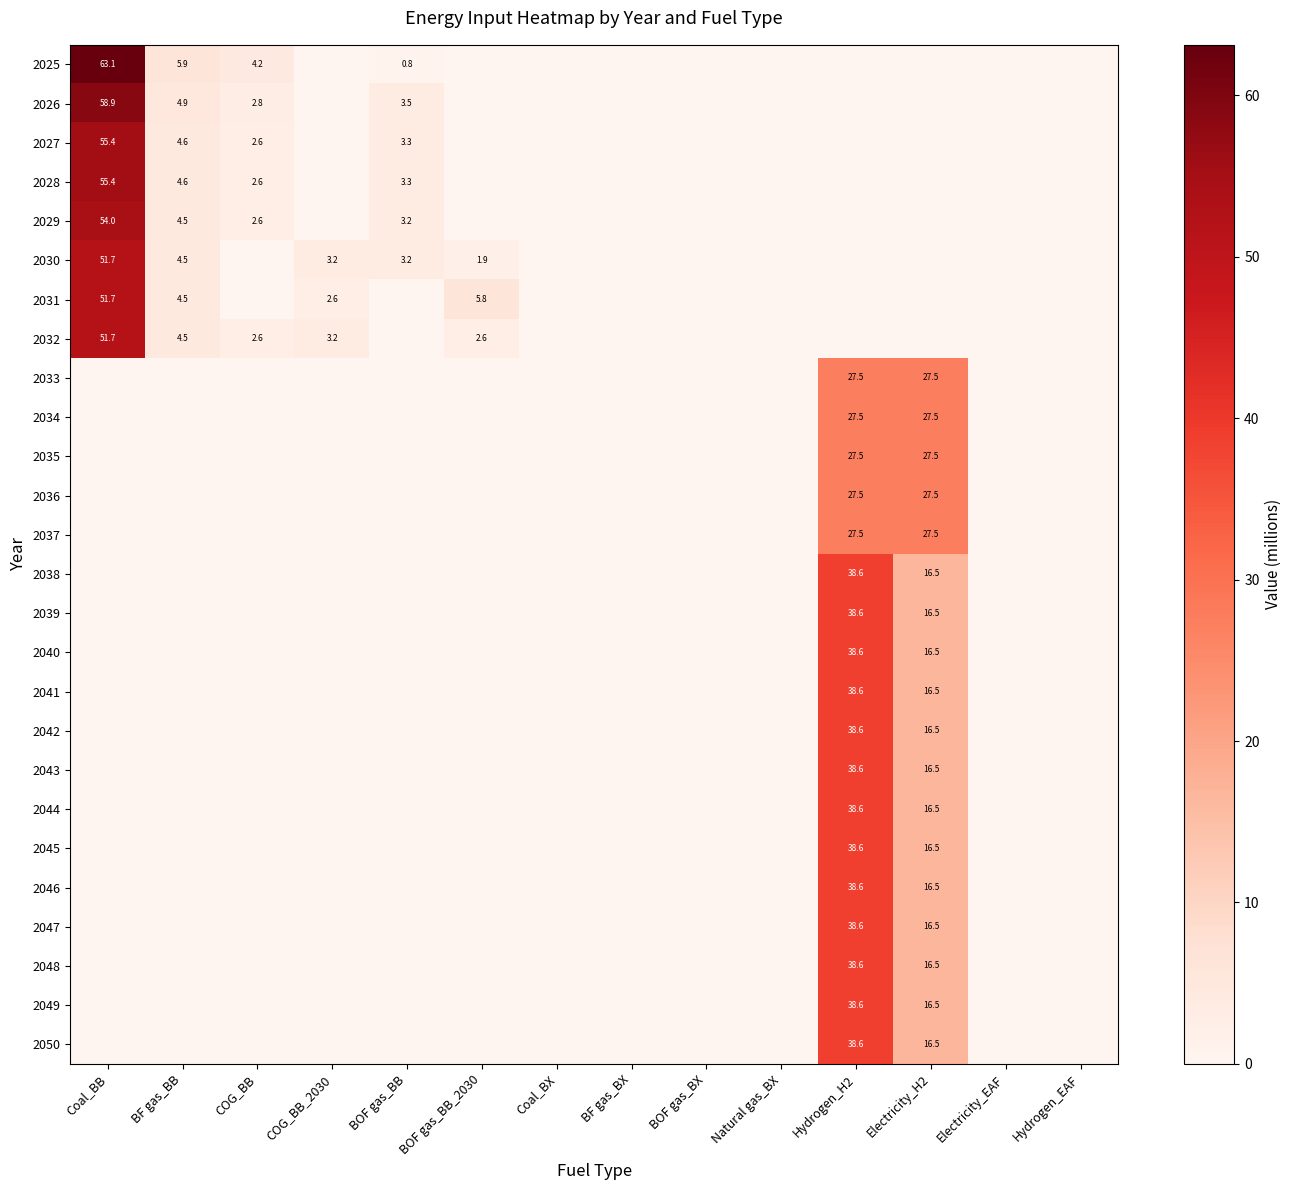

At how many categories does at least one series exceed 38?

2